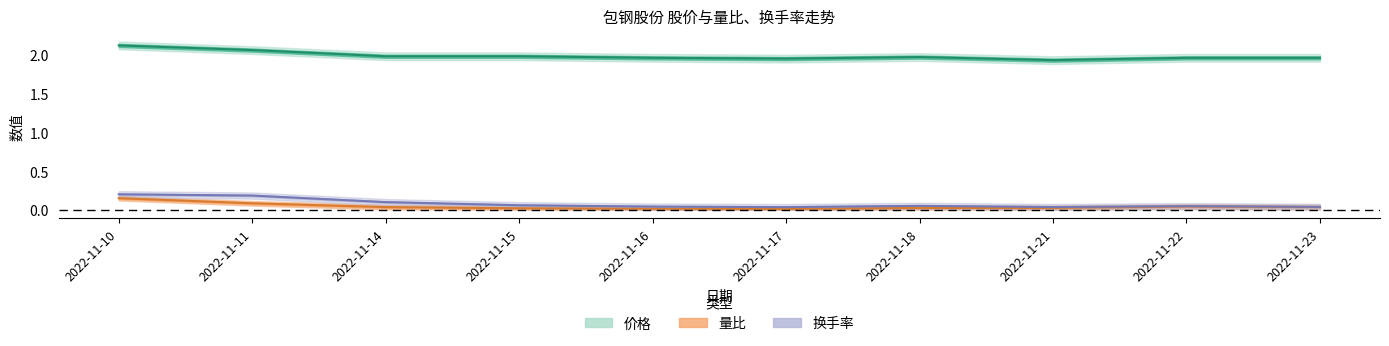

How many data points does each series have?

10